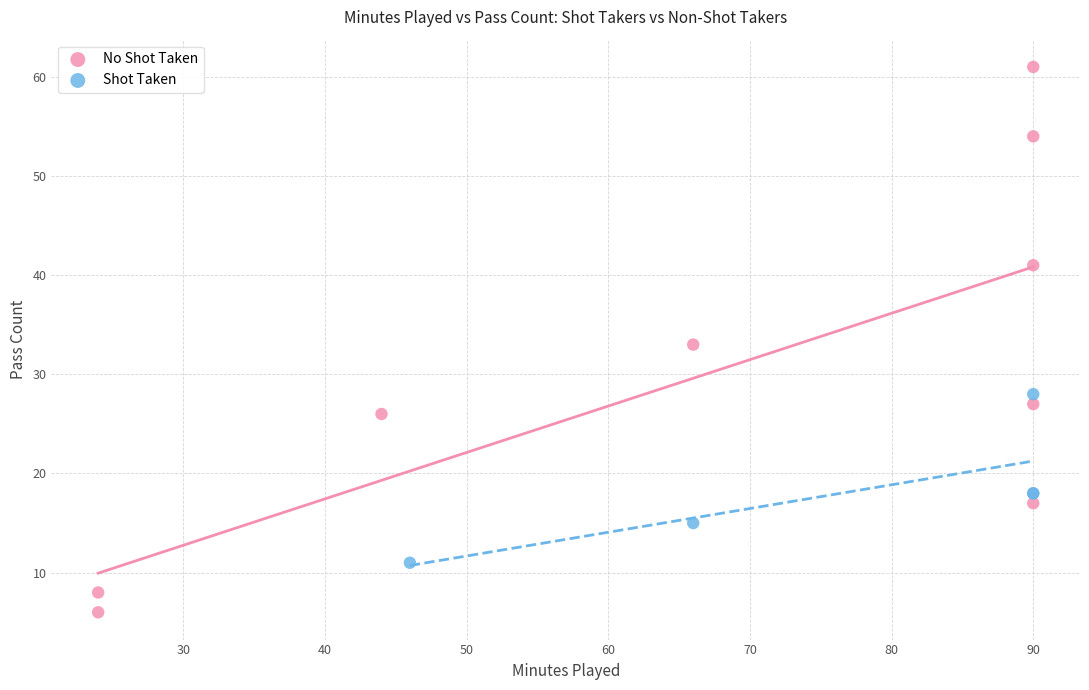

Which series reaches the minimum Y coordinate?

No Shot Taken